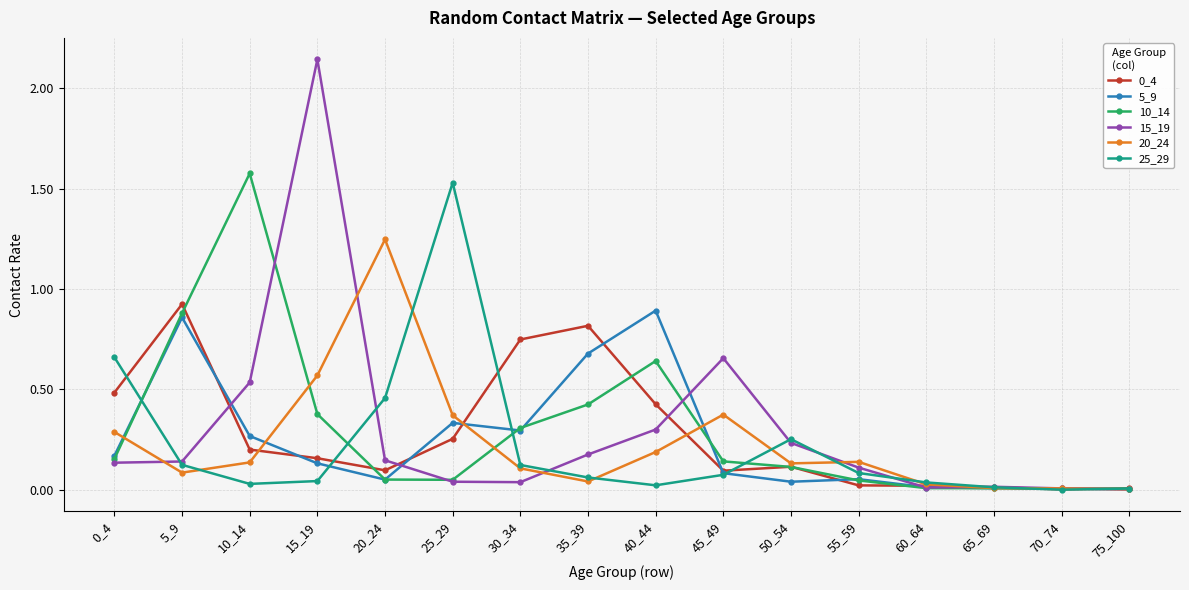

The 25_29 series shows 0.0 at 30_34. True or false?

False